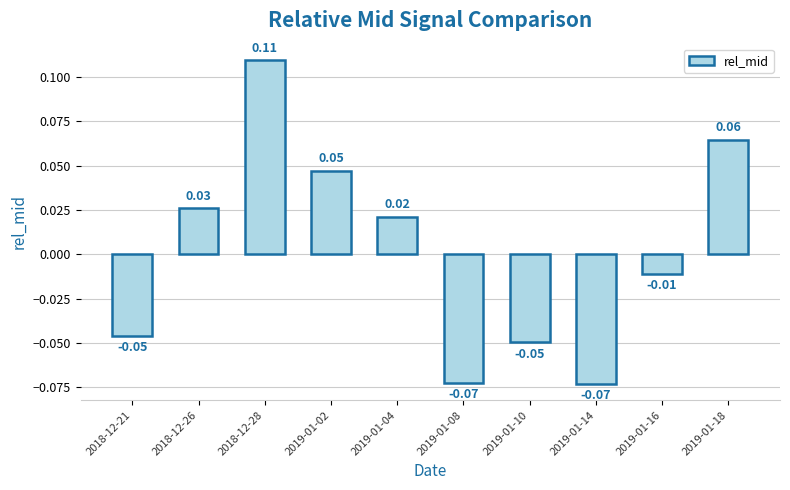

Which has a higher value, 2018-12-28 or 2019-01-18?

2018-12-28